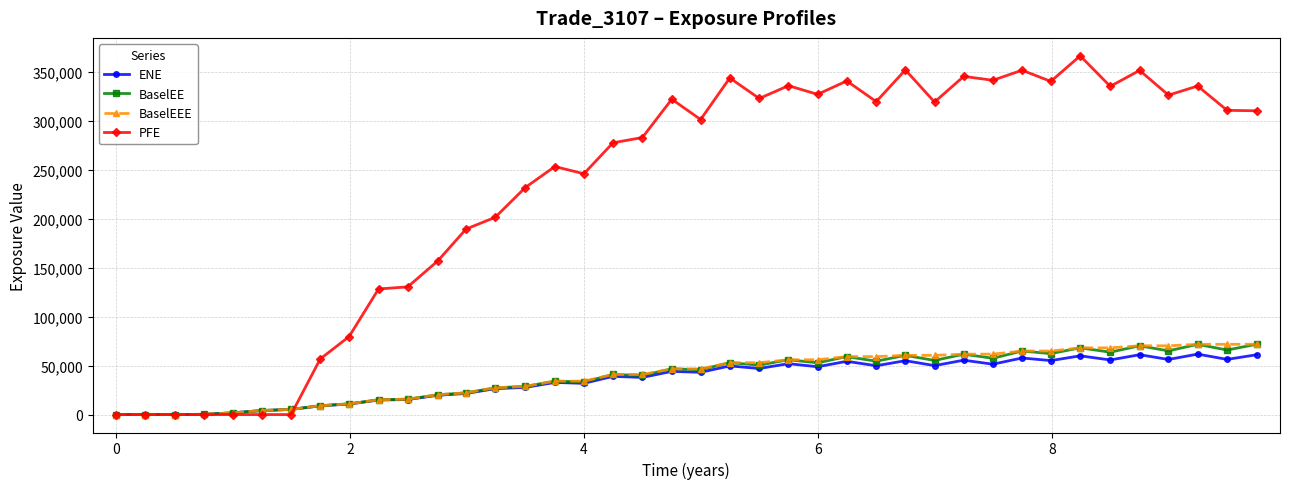

What is the maximum value shown in the chart?

366457.0